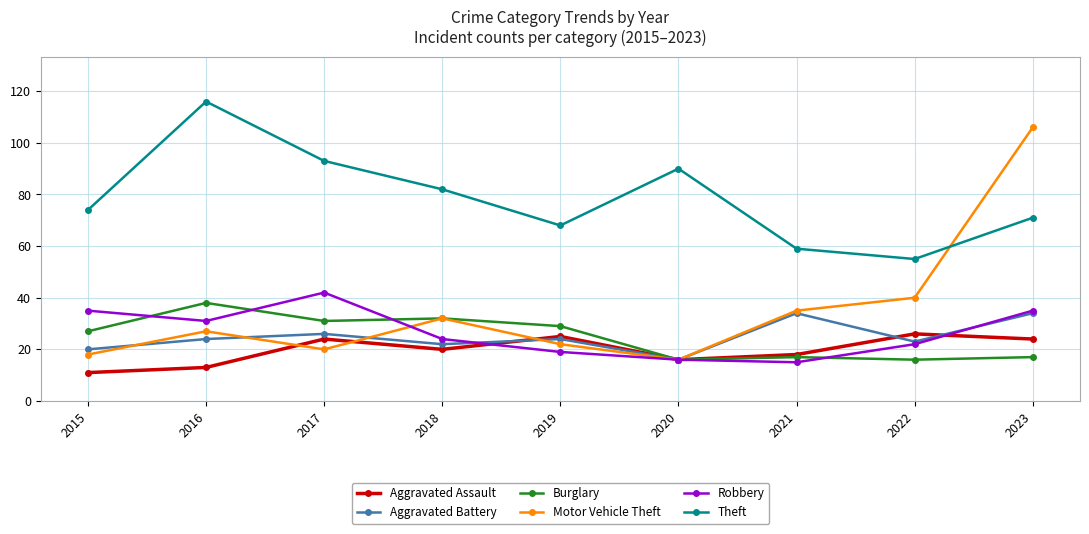

How many lines are shown in the chart?

6